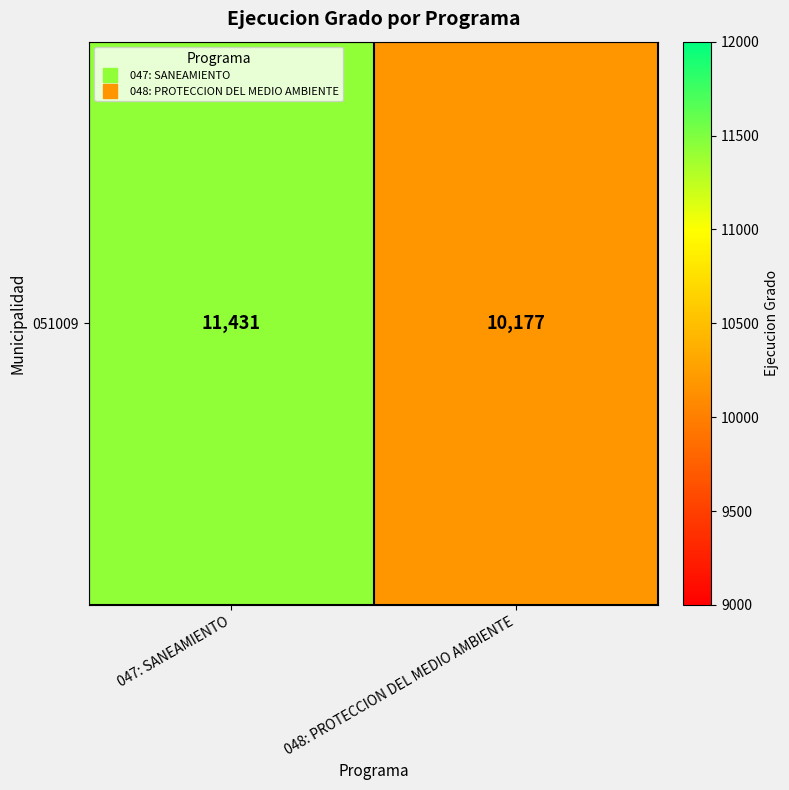

Reading left to right, what are all the values shown in this chart?

11431	10177